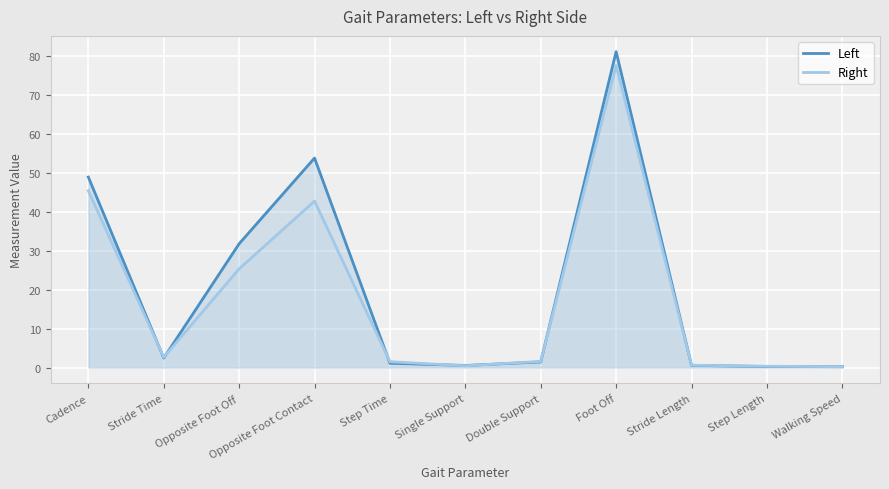

True or false: Right has a value of 0.5 at Step Length.

False